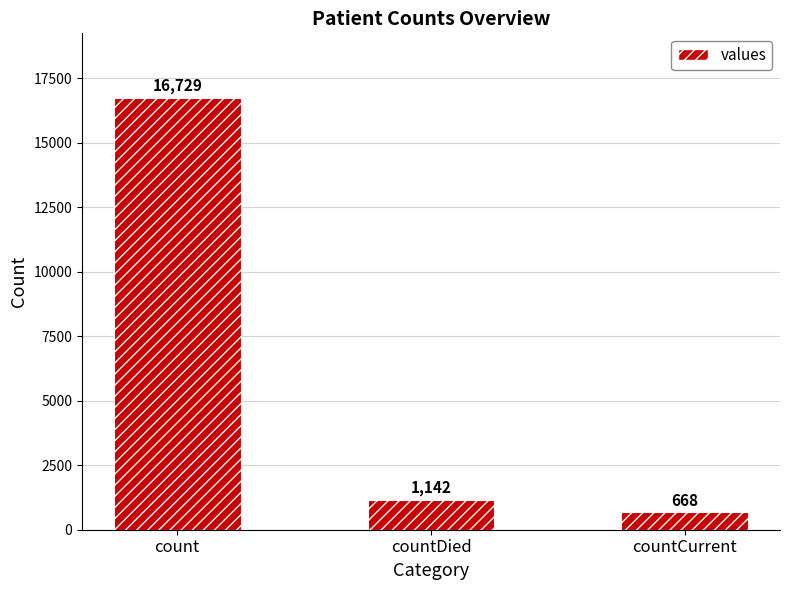

What is the label of the 1st bar from the left?

count